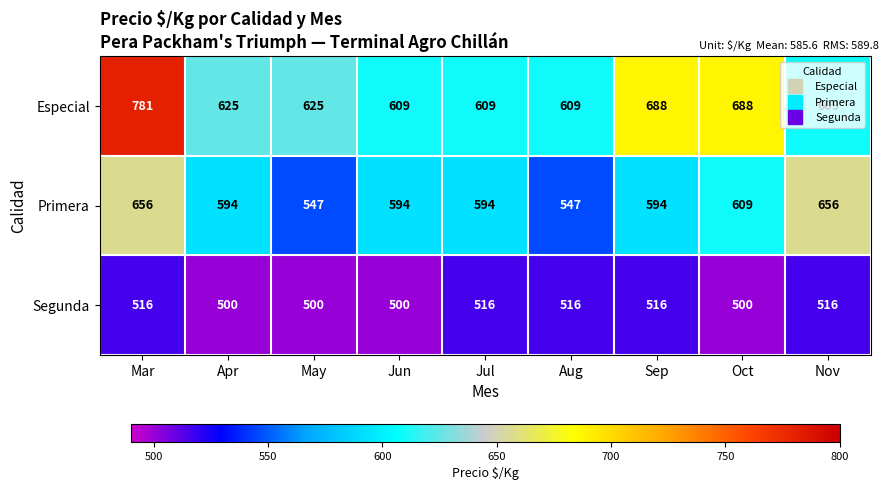

What is the greatest value displayed?

781